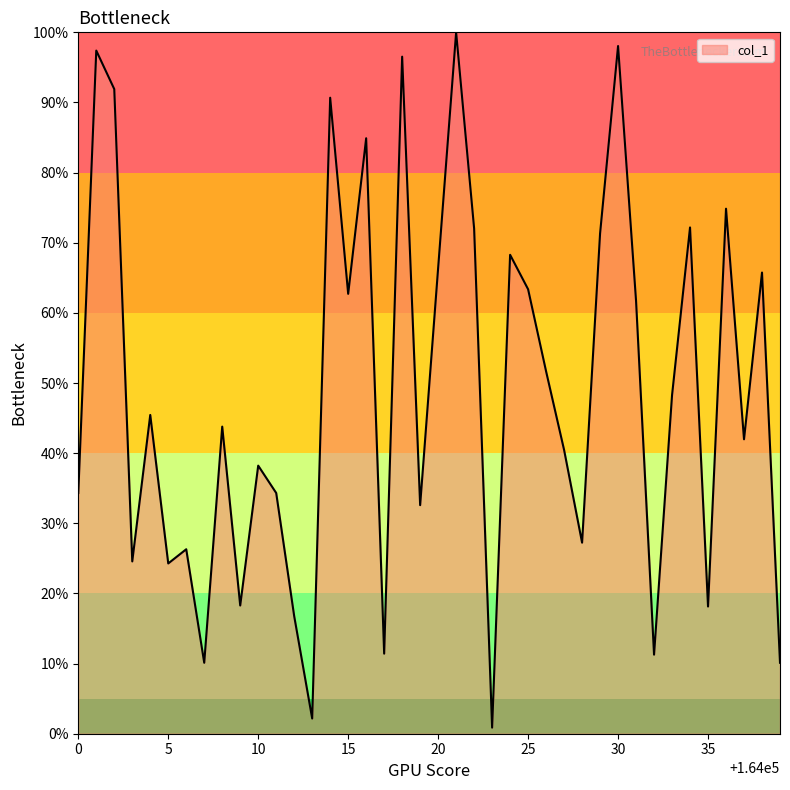

Does the chart display data point markers on the line(s)?

No